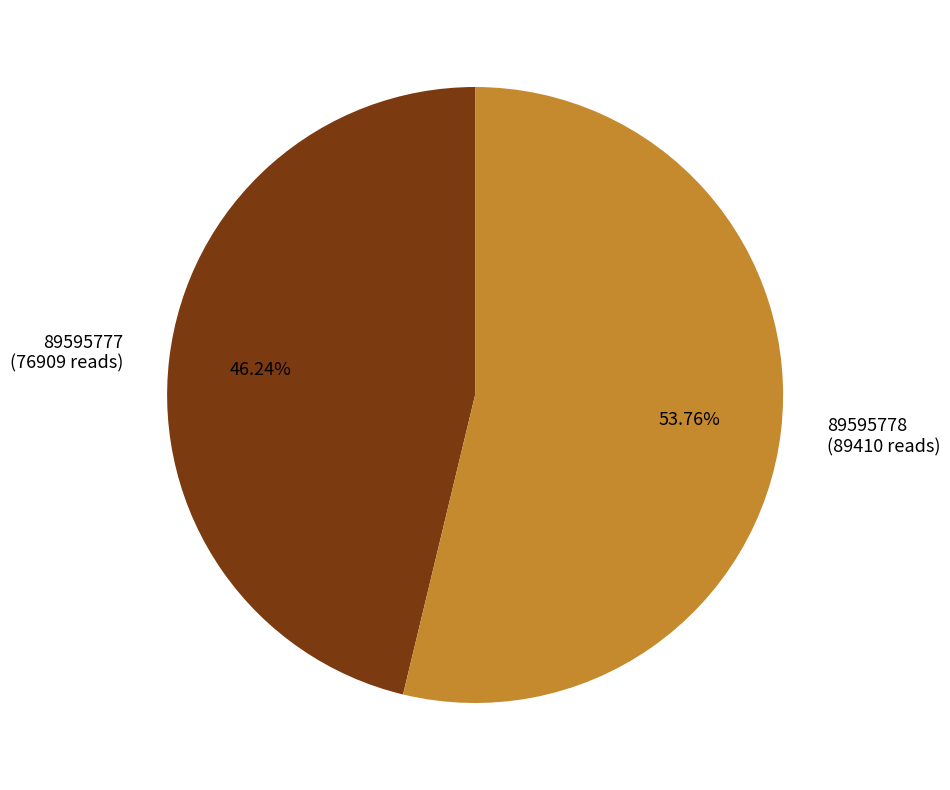

Which category has the smallest portion of the pie?

89595777